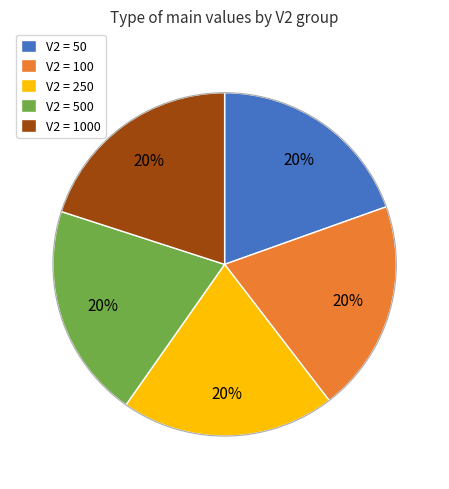

Is there any slice that represents more than half of the pie?

No